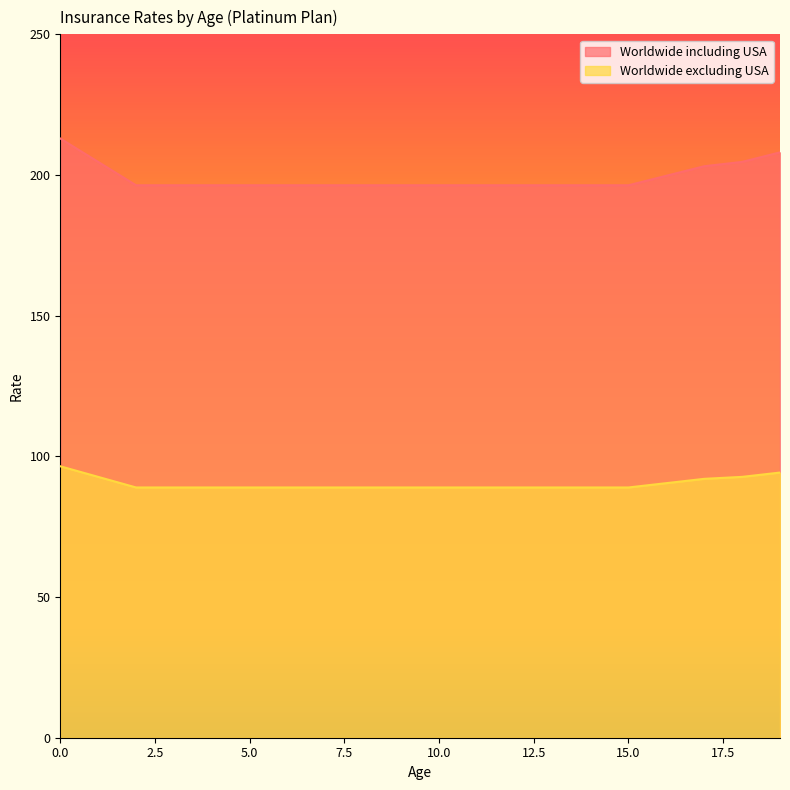

What is the difference between the highest and lowest values at 10.0?

107.4